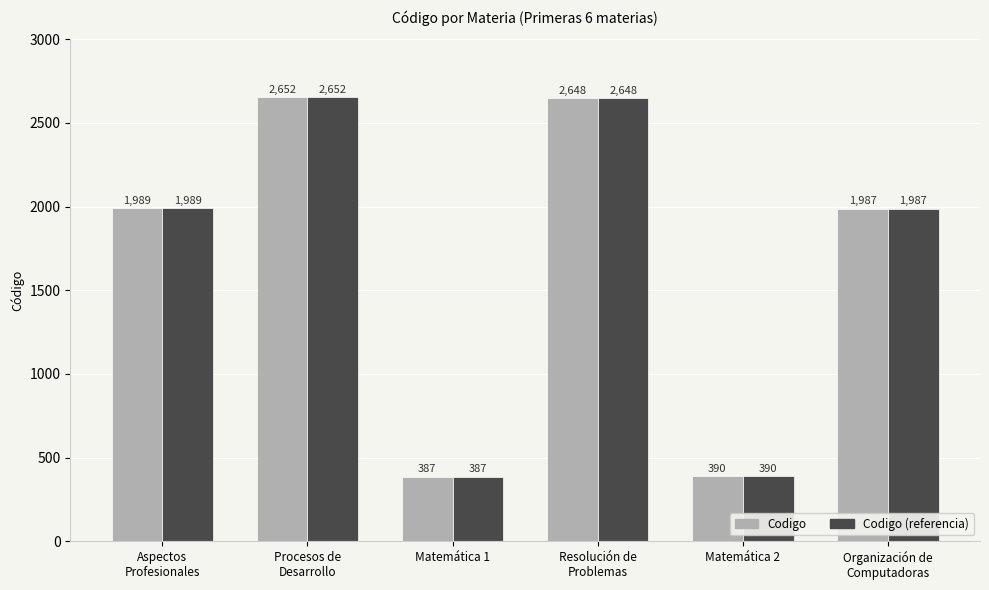

At how many categories does at least one series exceed 1768?

4